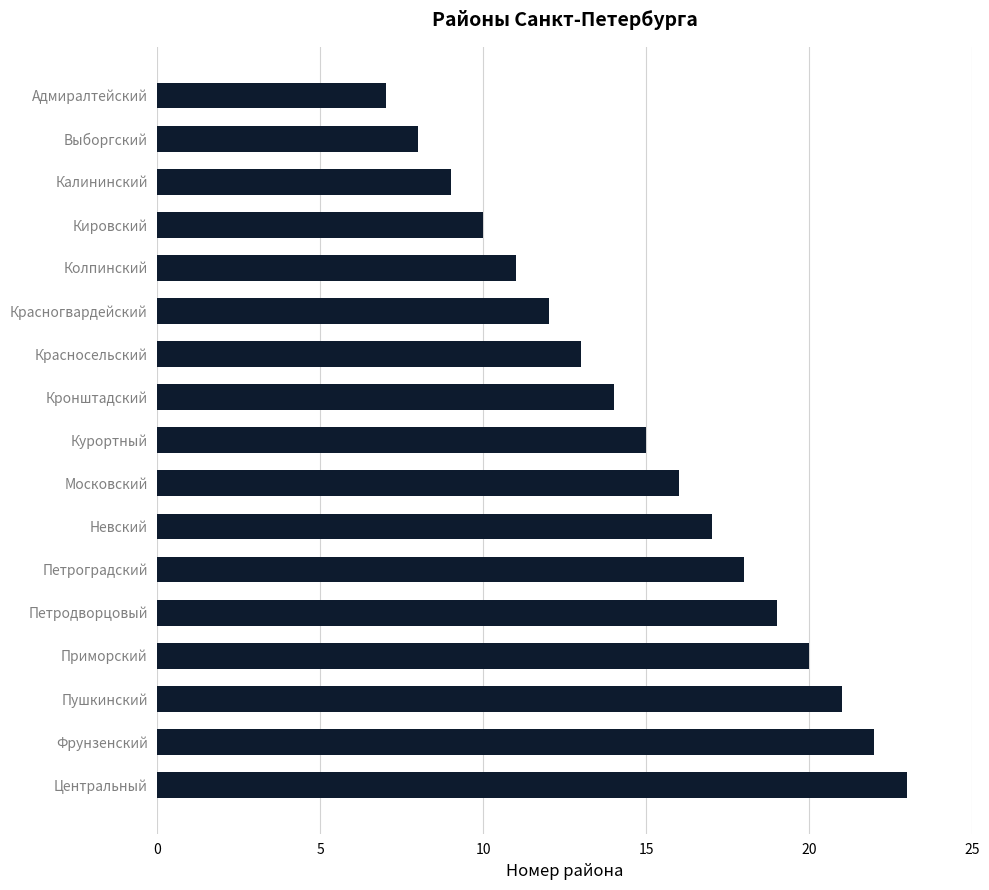

Reading top to bottom, list all the values displayed in this chart.

7	8	9	10	11	12	13	14	15	16	17	18	19	20	21	22	23